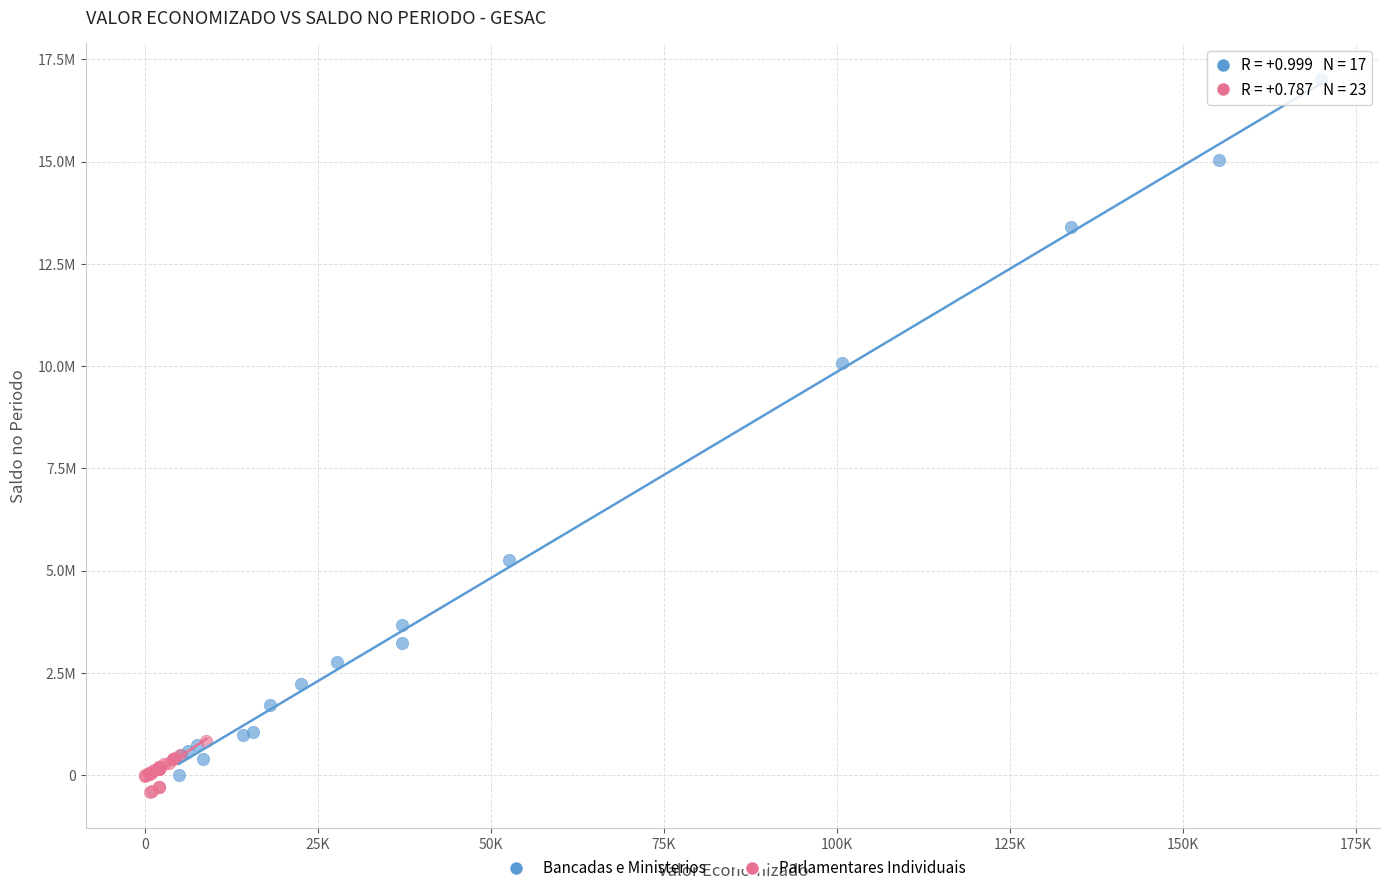

What are all the series names shown in the legend?

Bancadas e Ministerios, Parlamentares Individuais